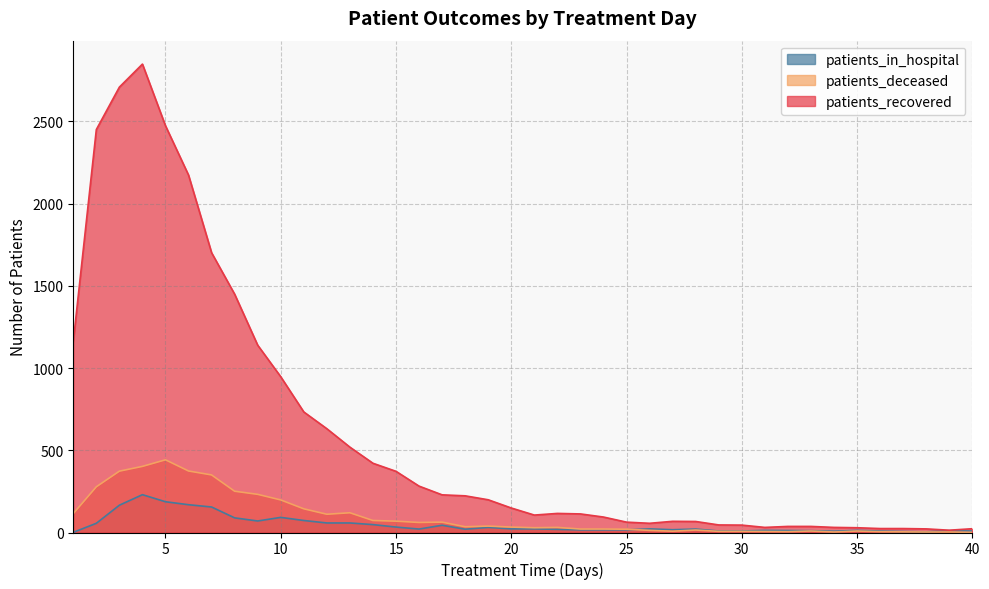

Which has a higher value, 22 or 39?

22